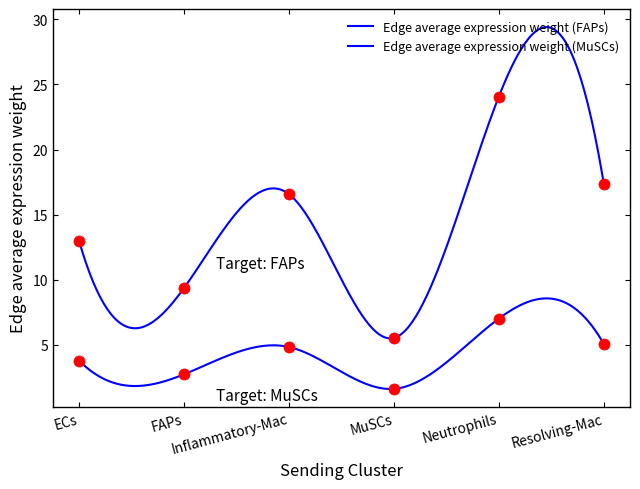

What is the spread (max minus min) of values at Inflammatory-Mac?

11.7